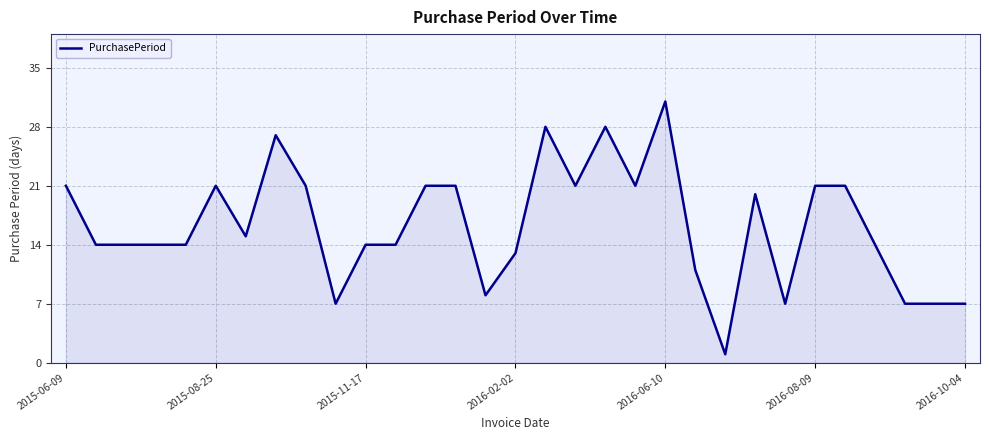

What is the difference between the maximum and minimum values?

30